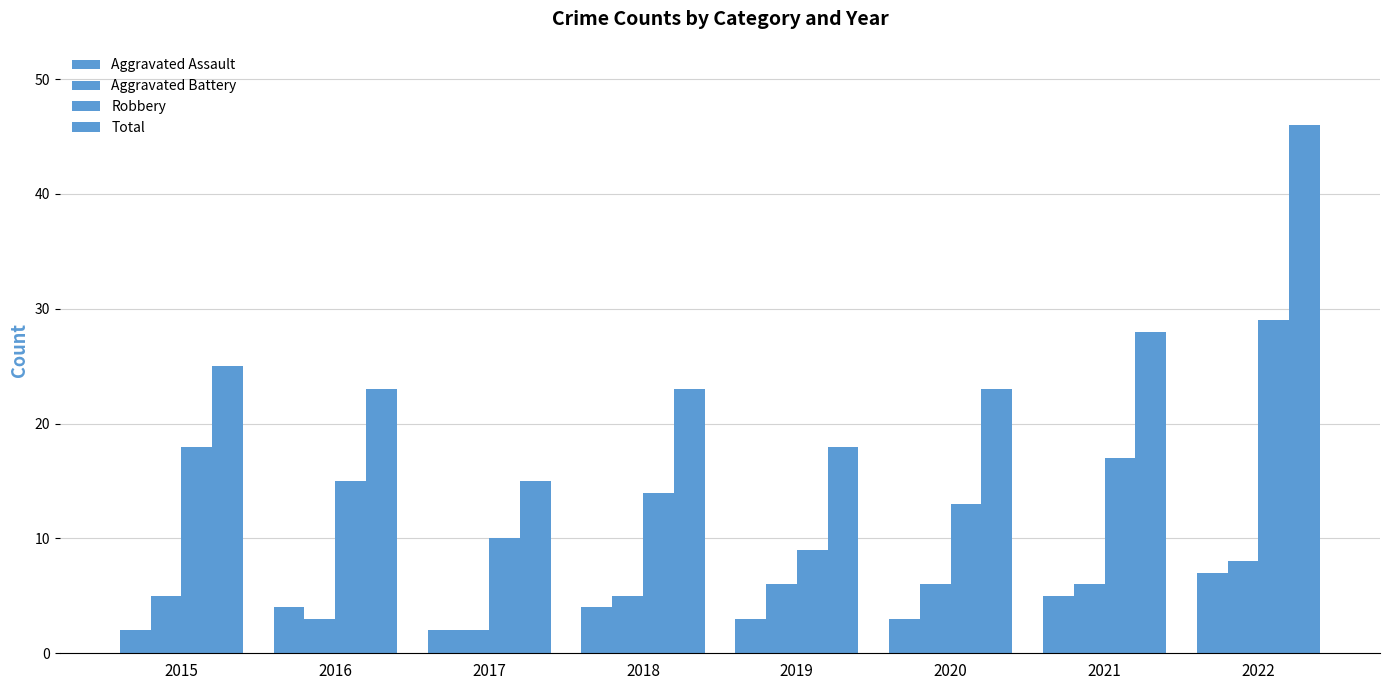

At which category is the sum across all series the highest?

2022